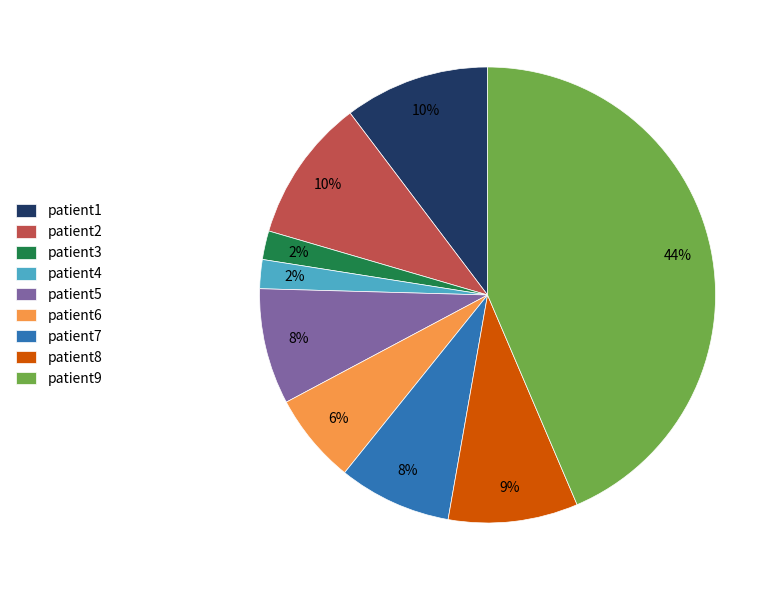

The patient4 slice represents 2% of the pie. True or false?

True